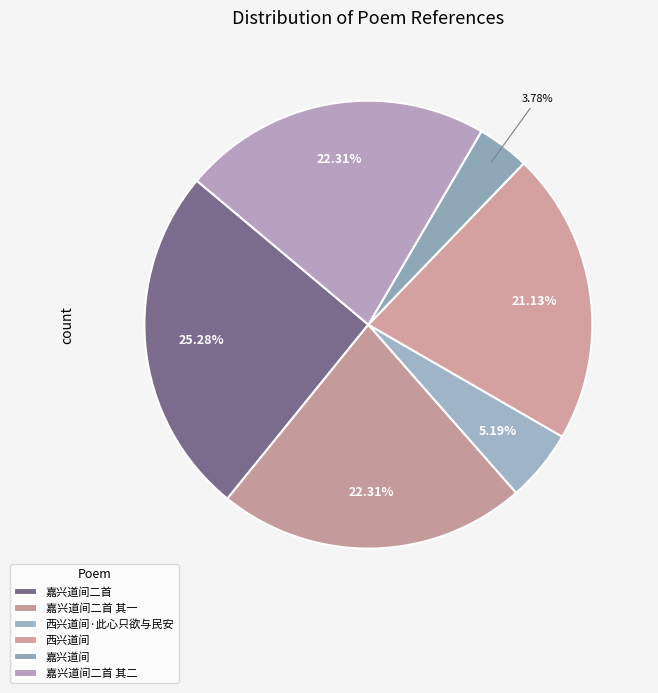

How many segments does this pie chart have?

6